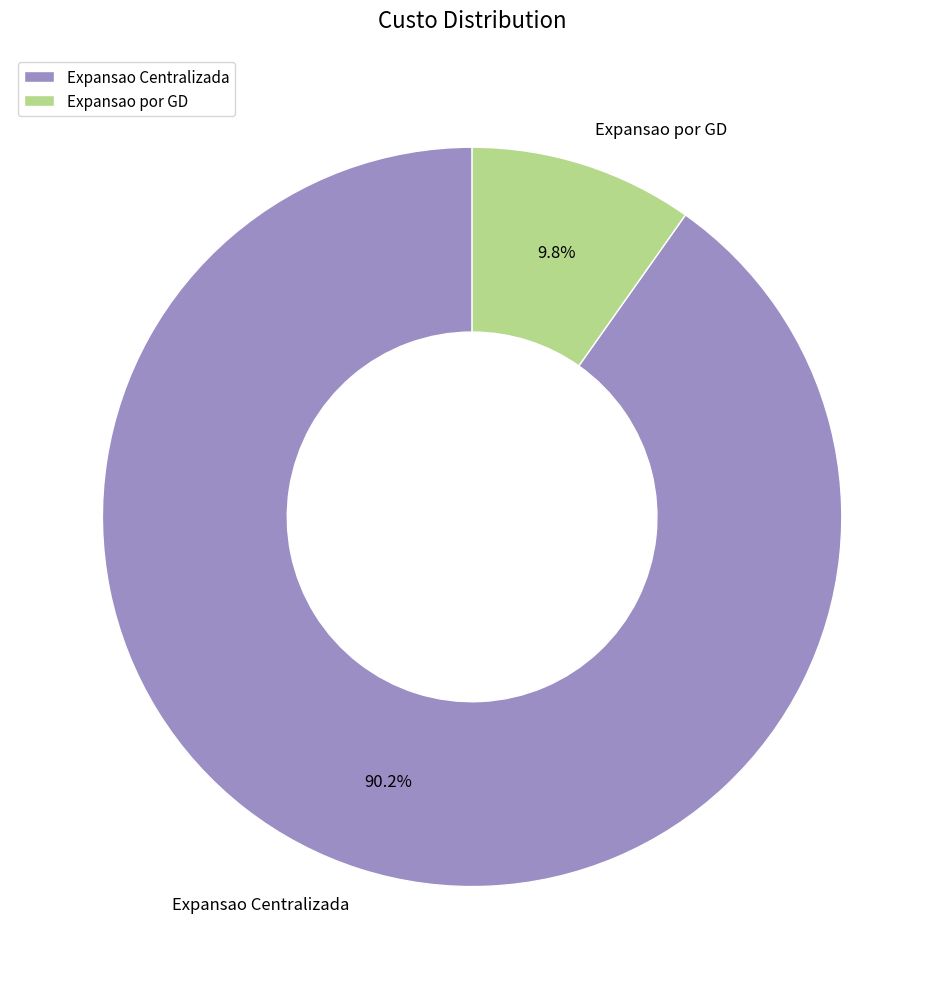

Which slice represents more than half of the pie?

Expansao Centralizada